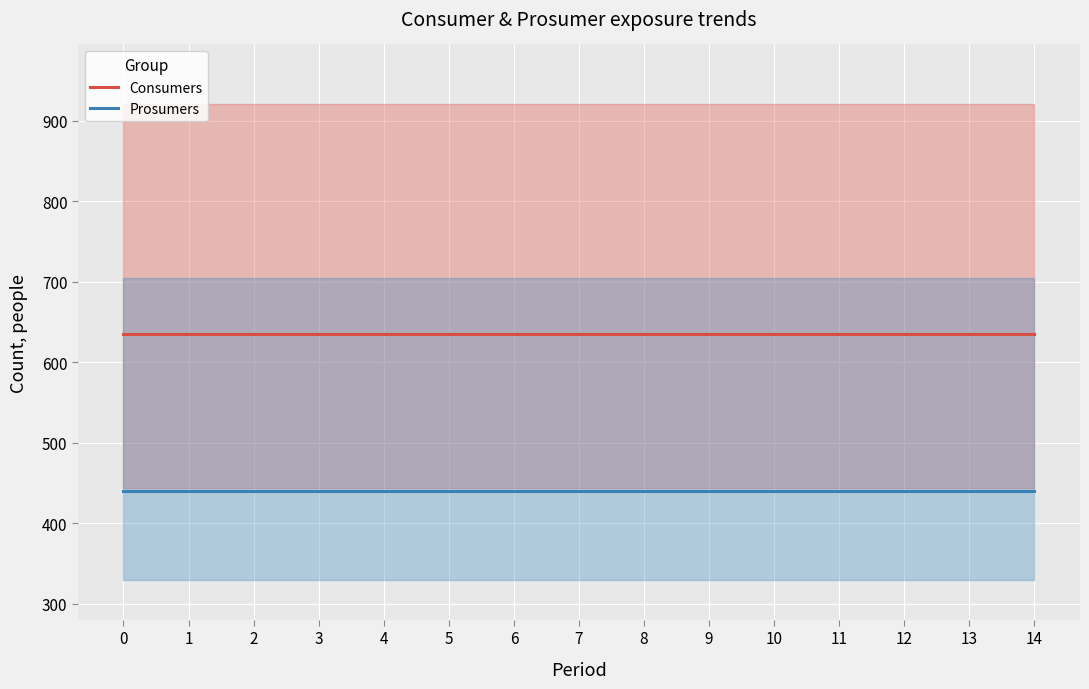

Between 6 and 13, which series saw the biggest shift?

Consumers